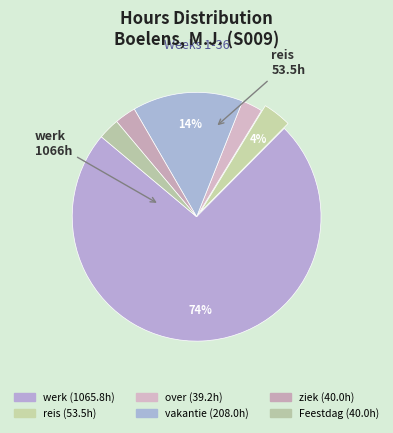

To the nearest percent, what is the average slice percentage?

17%